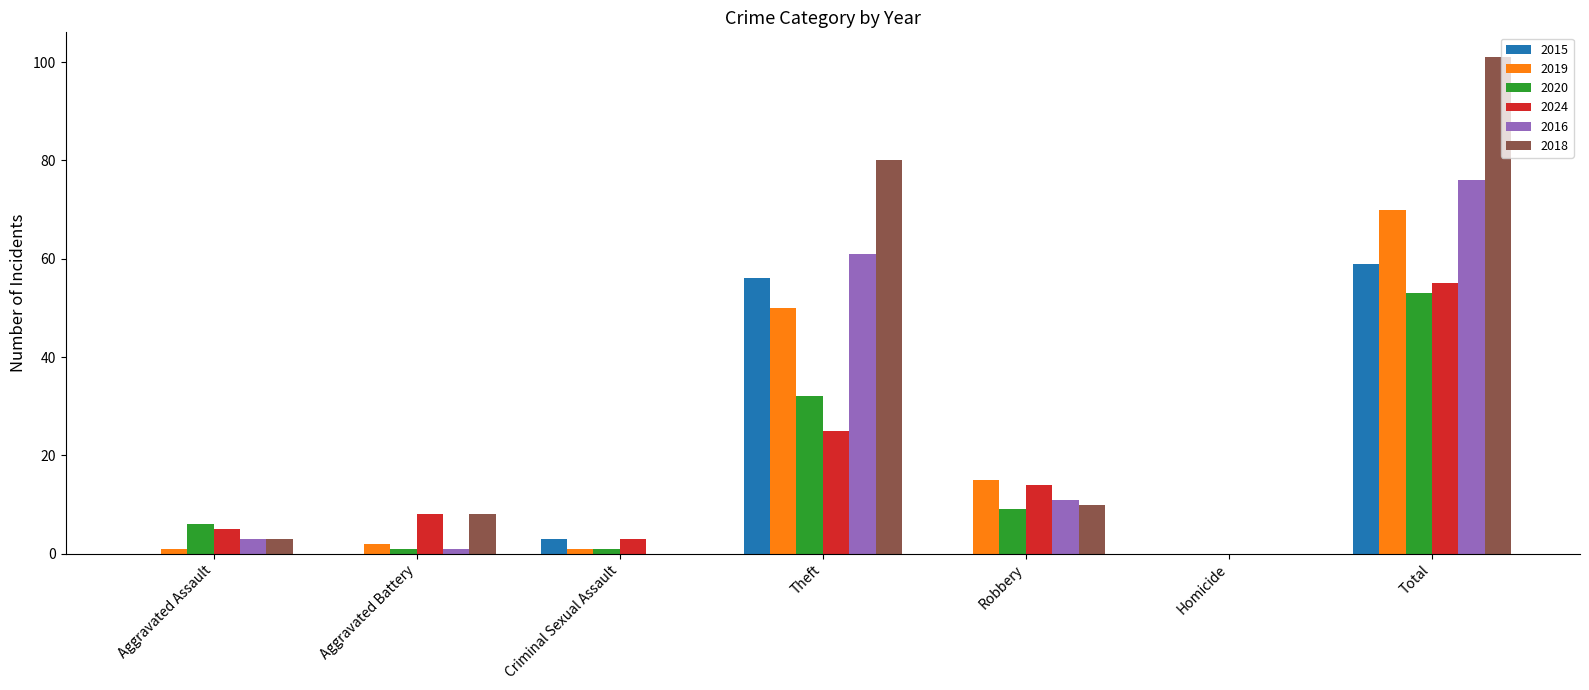

Is the value of 2020 at Criminal Sexual Assault greater than the value of 2024 at Total?

No